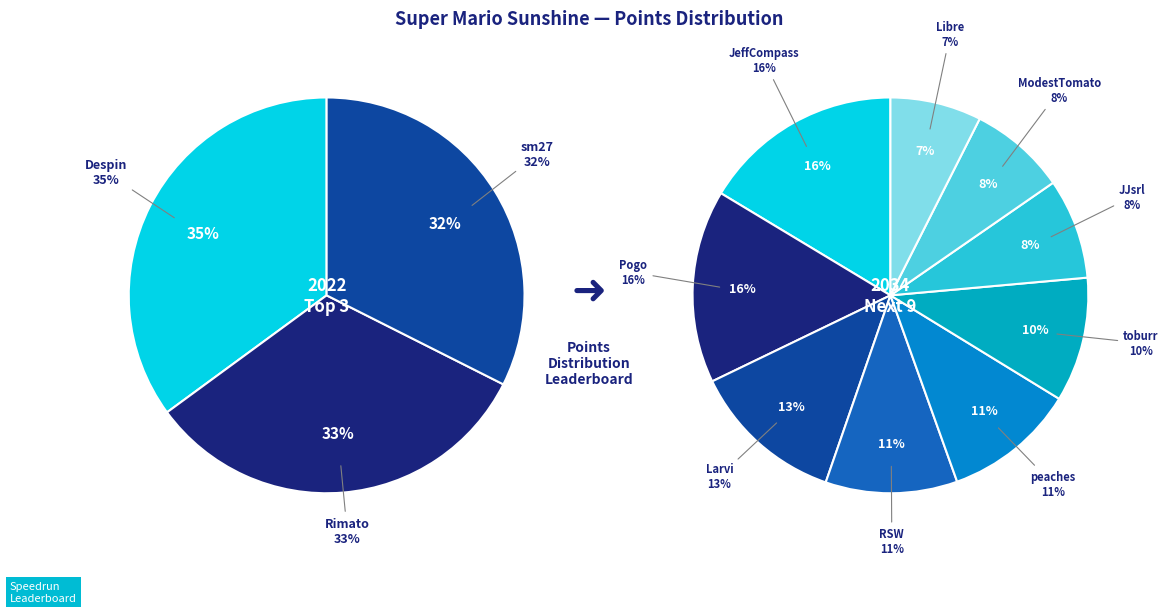

Combined, do sm27 and ModestTomato account for over 50%?

No